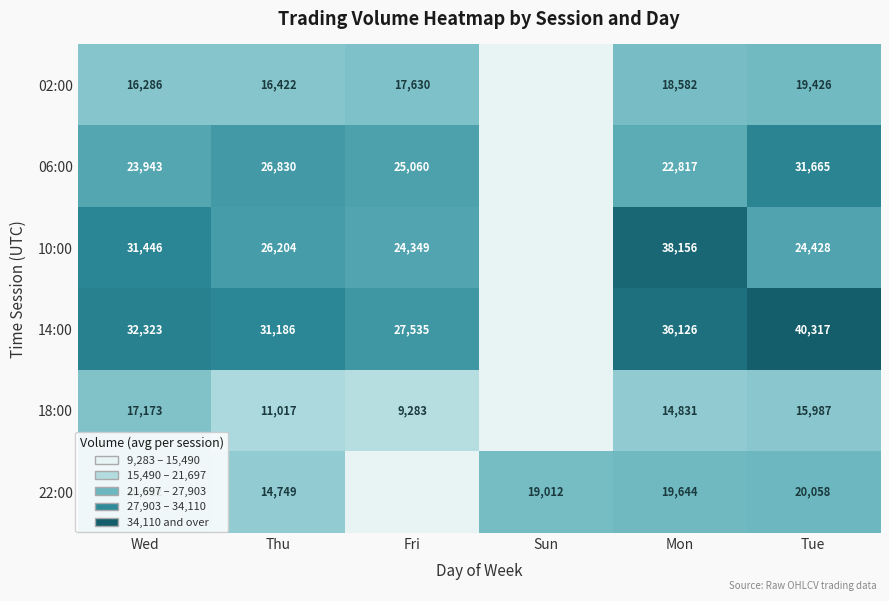

Is it true that 02:00 equals 16286 at Wed?

True